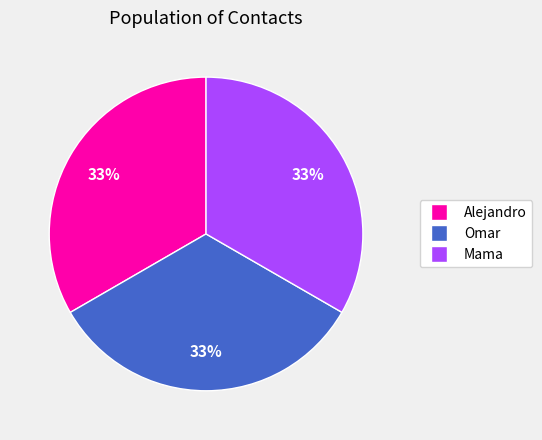

Do Mama and Alejandro together represent more than half of the pie?

Yes